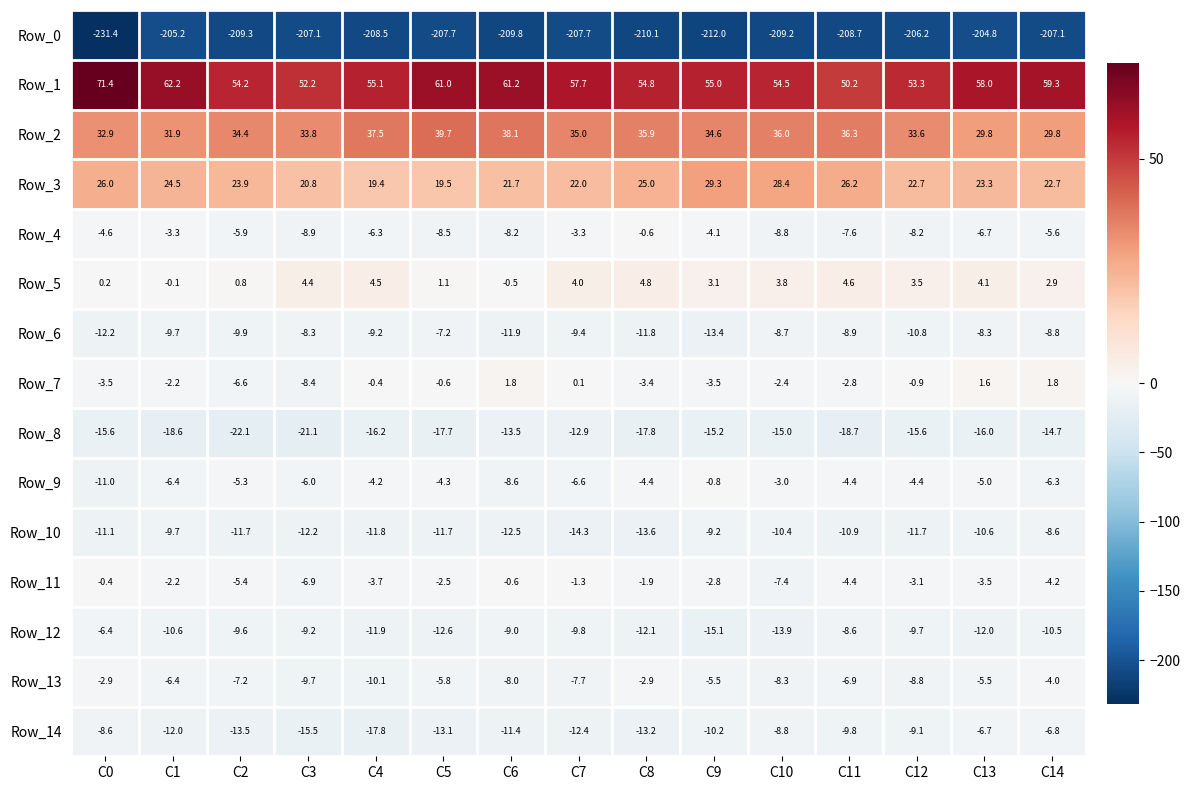

How many categories are shown in the chart?

15